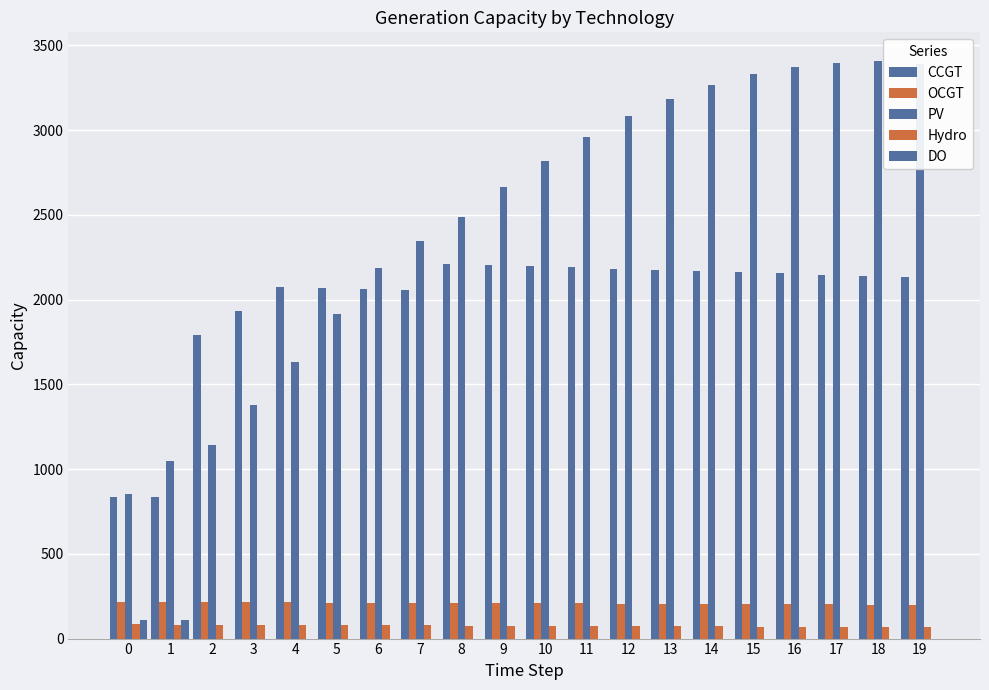

How many categories are shown in the chart?

20